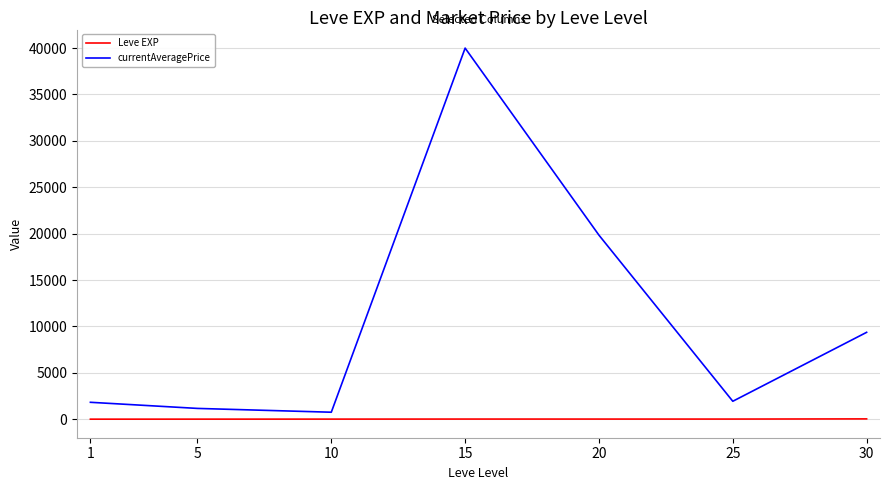

Is the value of Leve EXP at 15 greater than the value of currentAveragePrice at 30?

No